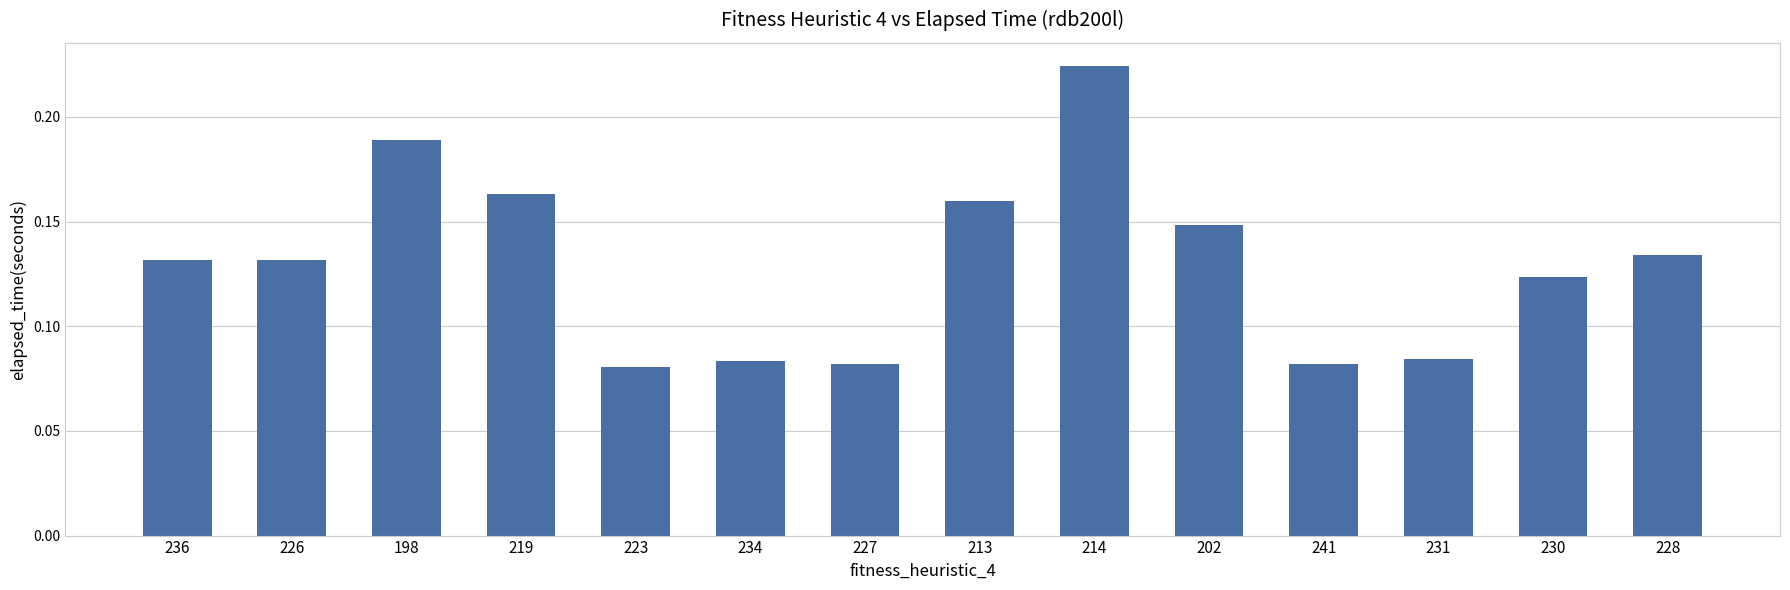

What is the sum of all values?

1.8